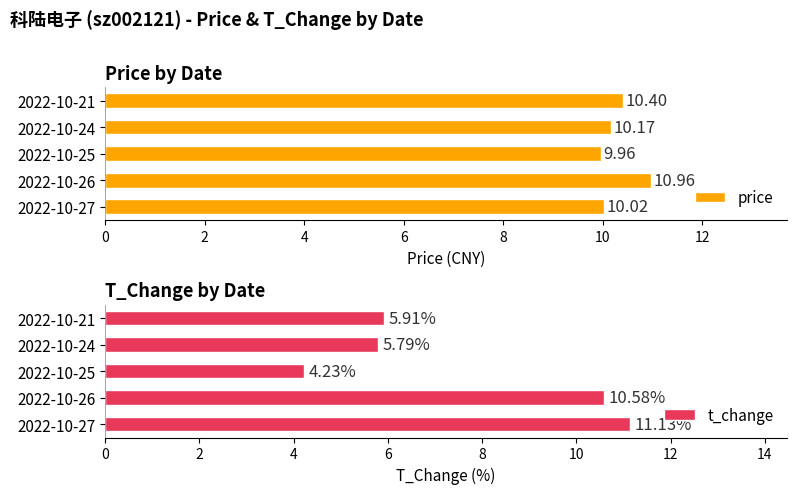

What is the sum of the t_change values at 2022-10-24 and 2022-10-25?

10.0